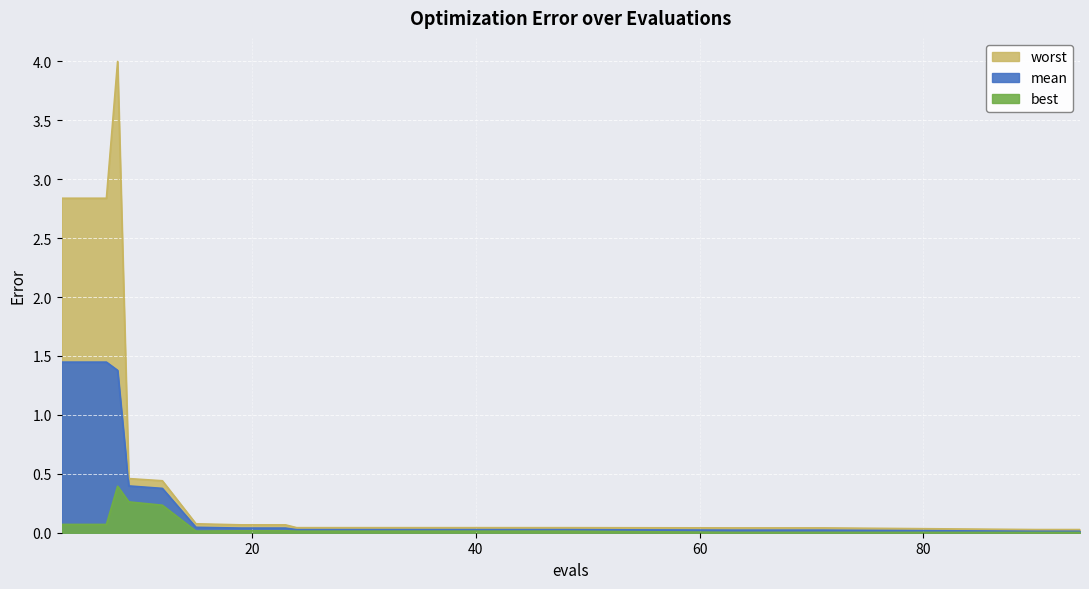

Is it true that best equals 0.0 at 23?

True